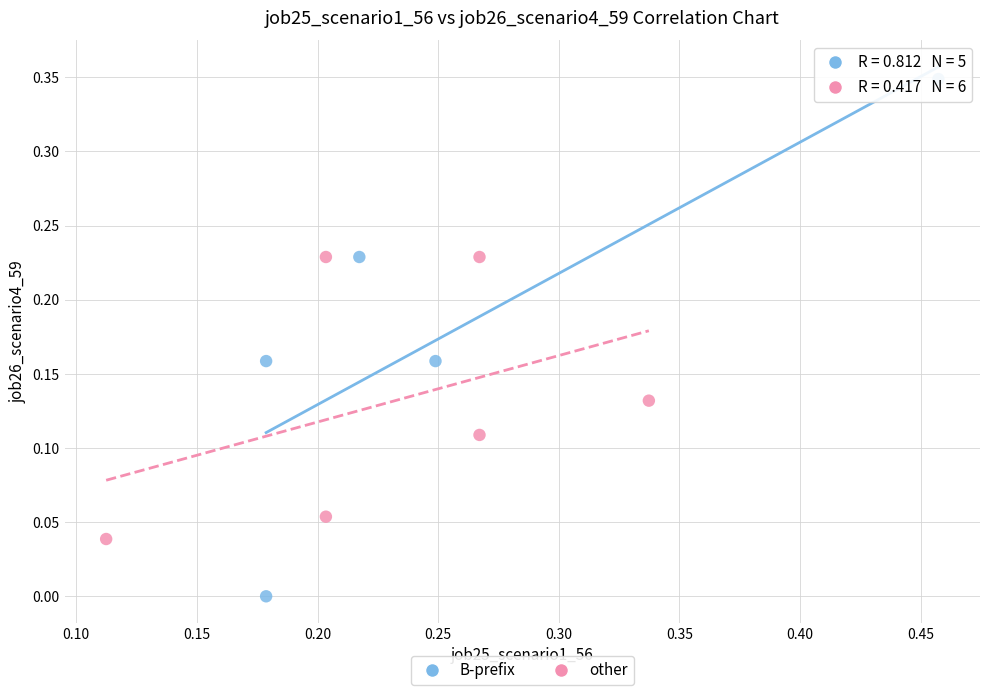

Which series reaches the minimum Y coordinate?

B-prefix